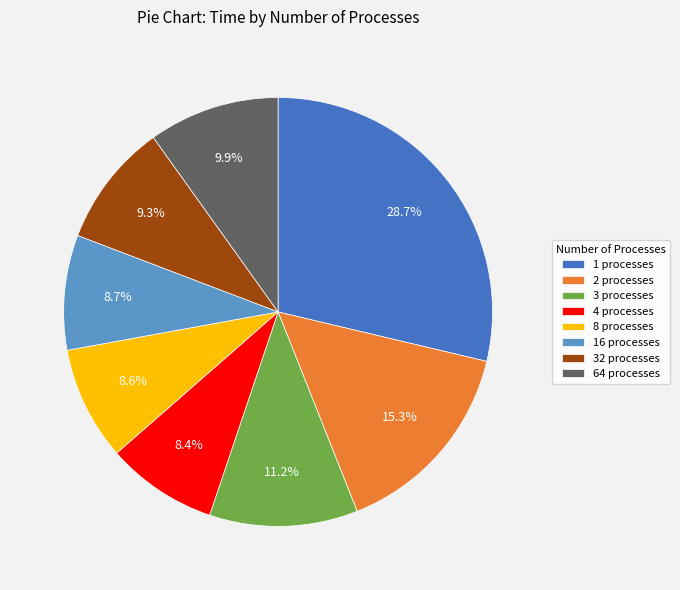

What is the total percentage of 16 processes and 4 processes?

17.1%